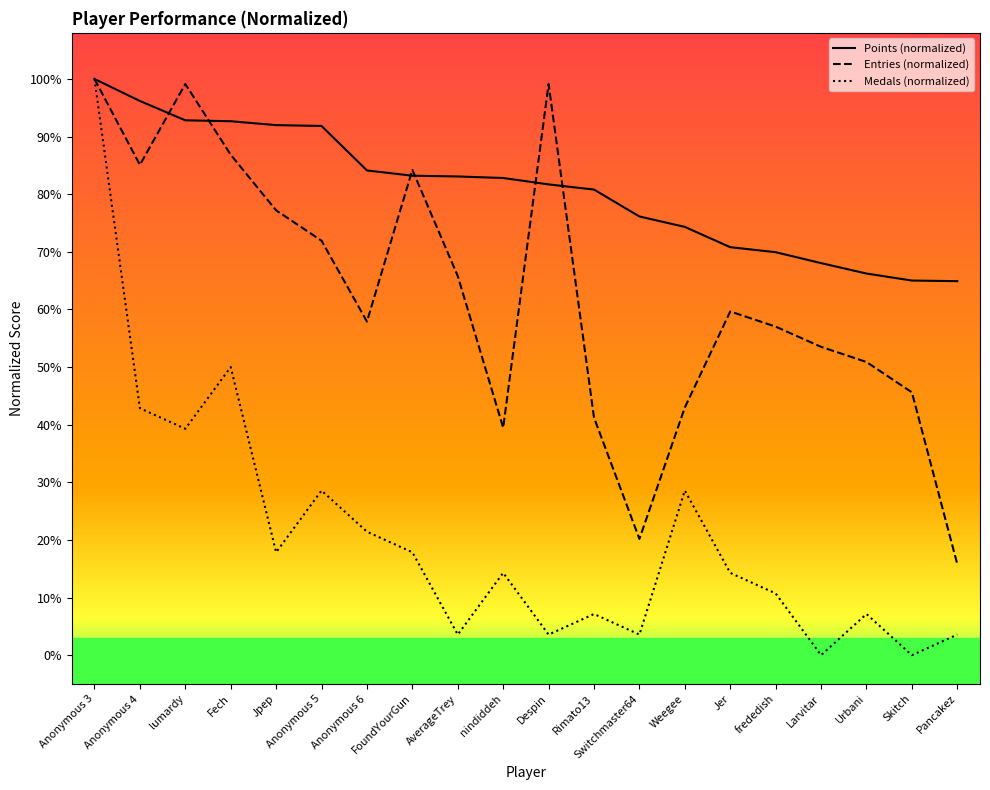

What is the highest value of the Points (normalized) series?

100.0